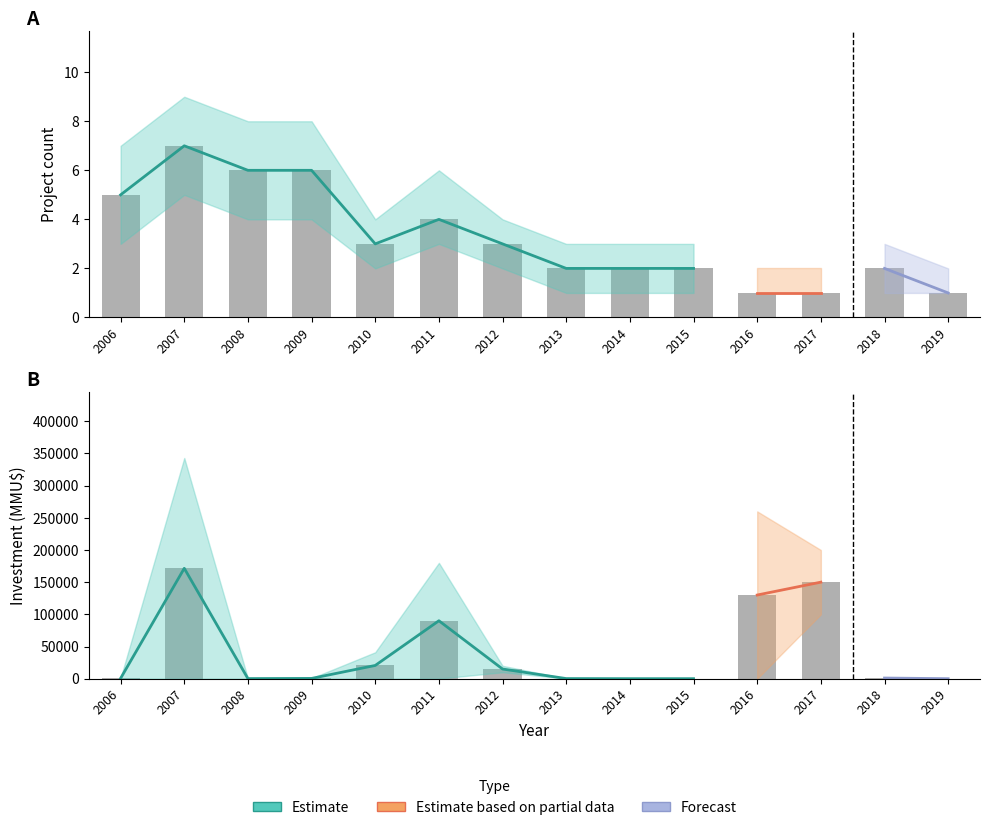

How many positive values does the Investment_upper series have?

12